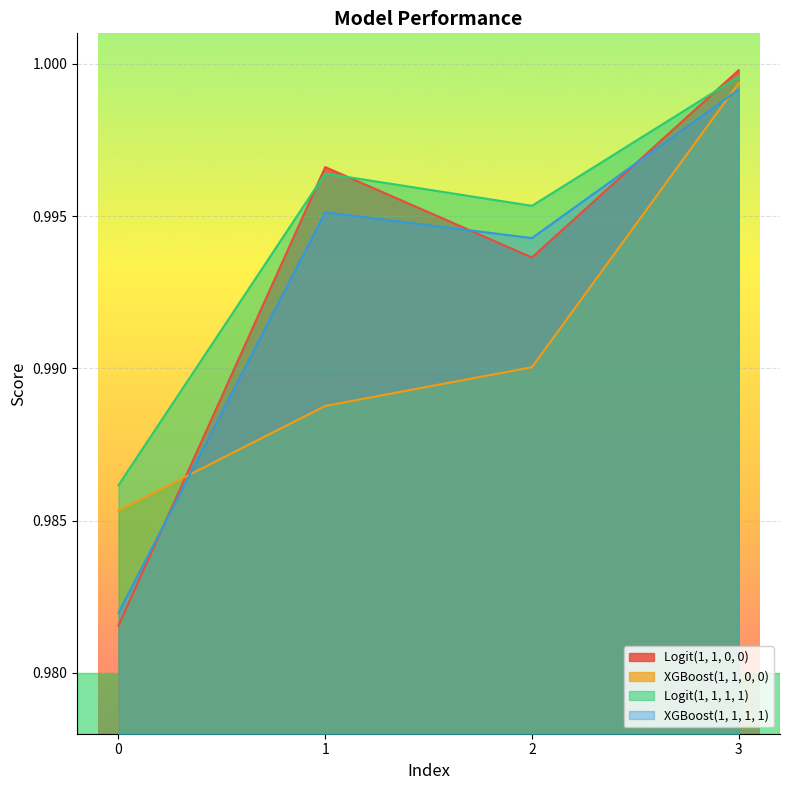

The Logit(1, 1, 1, 1) series shows 1.0 at 2. True or false?

True